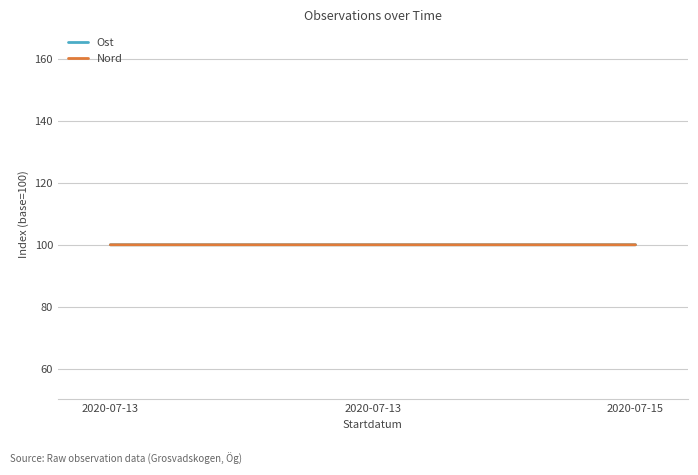

What is the minimum value for Nord?

100.0